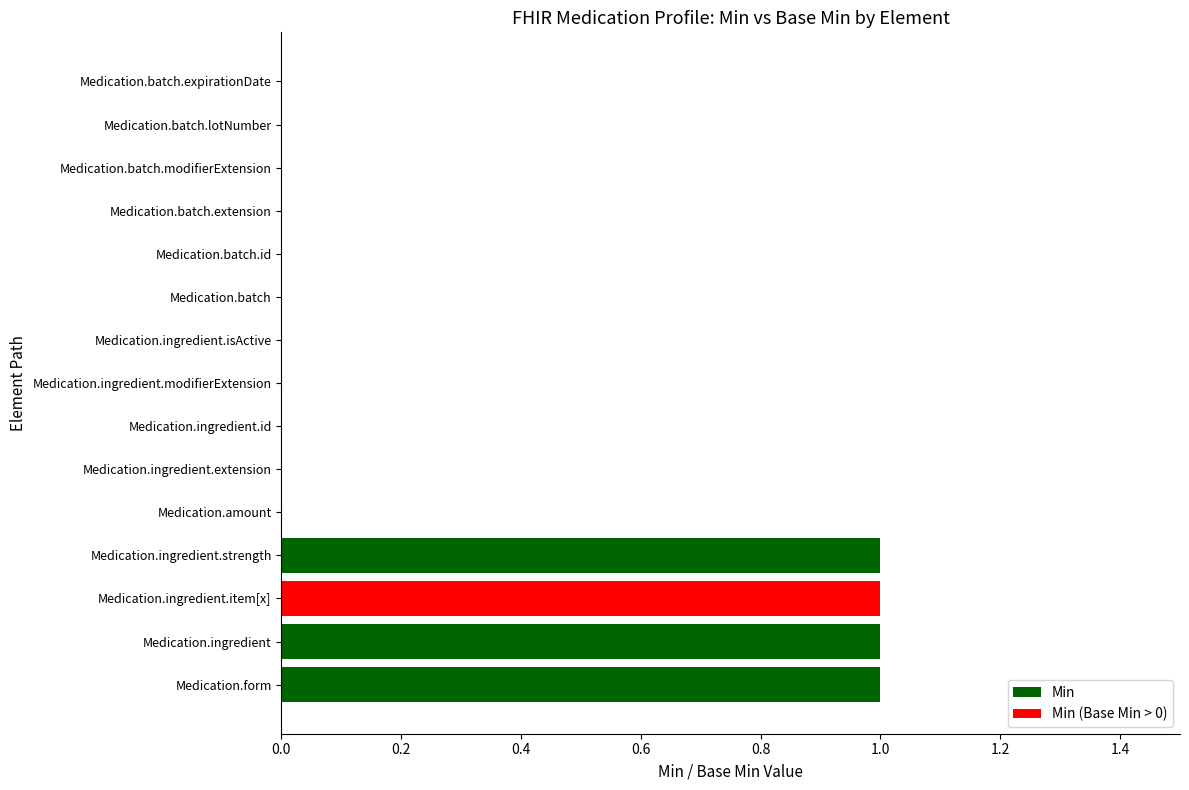

The value at Medication.ingredient.modifierExtension is 0. True or false?

True